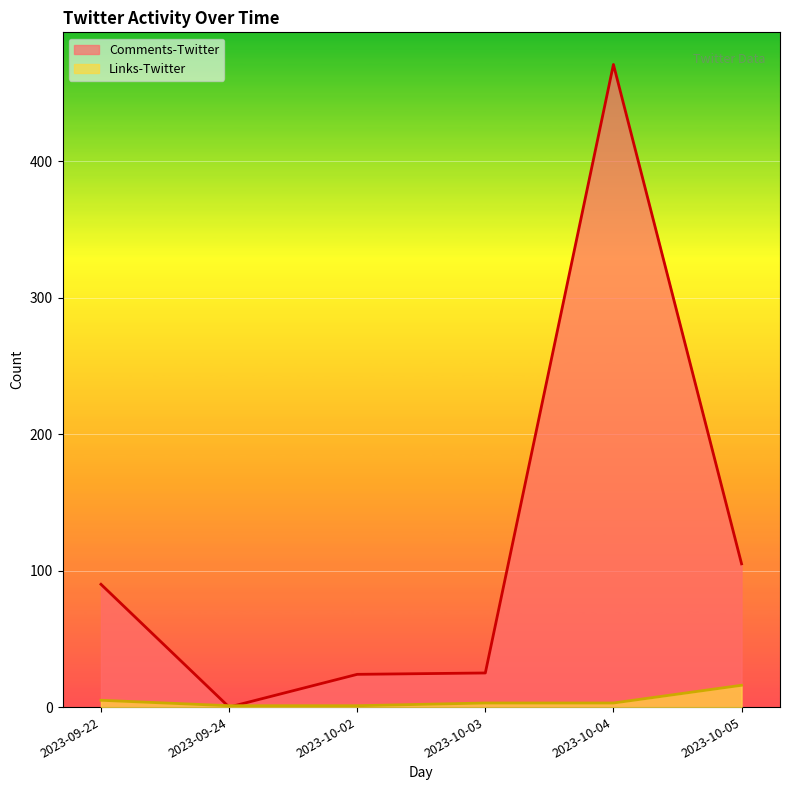

What is the total value across all series at 2023-09-24?

1